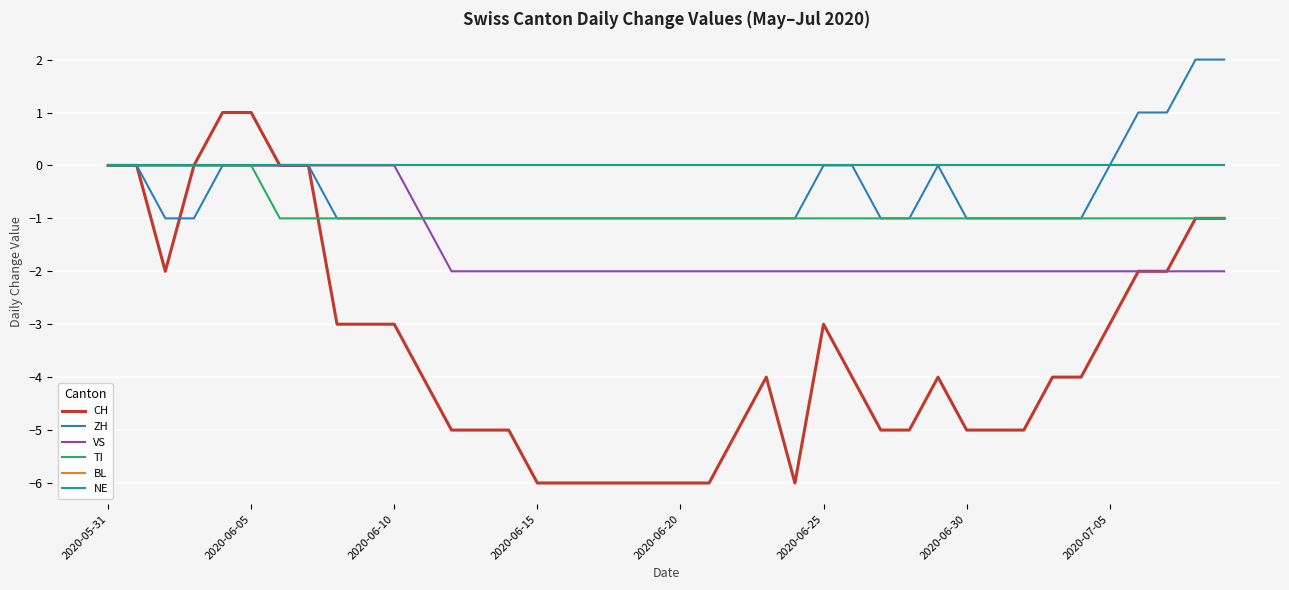

Which series has the largest total across all categories?

BL